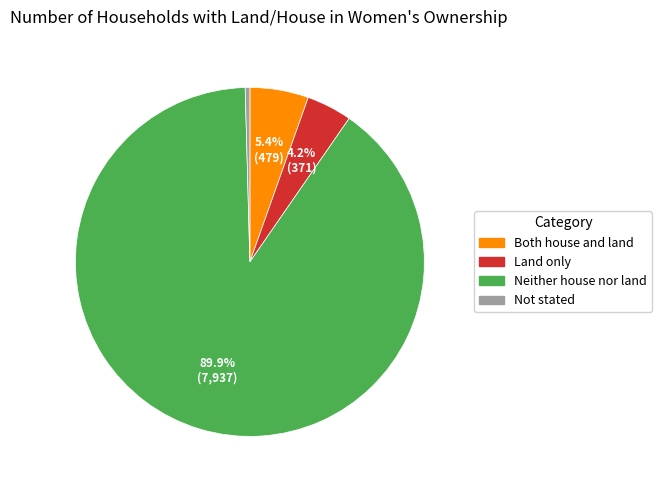

Which category accounts for the majority?

Neither house nor land